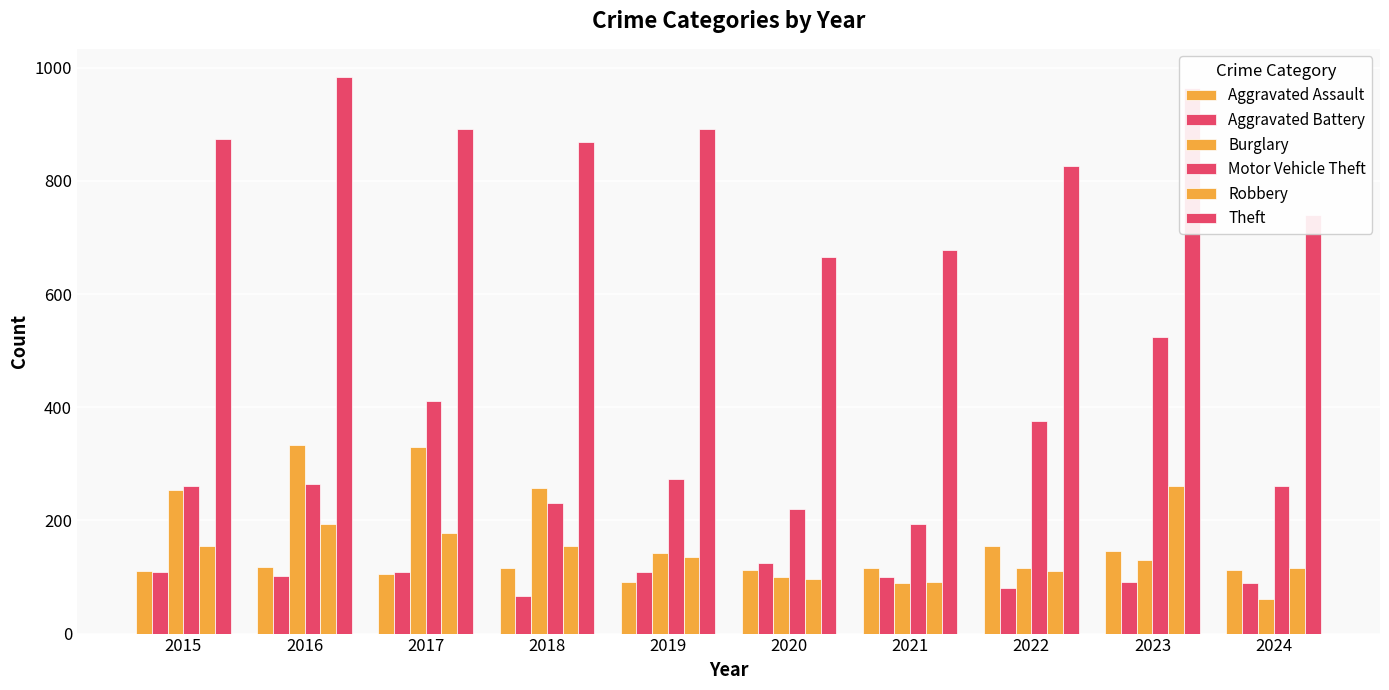

Reading left to right, extract all data points from this chart.

Aggravated Assault: 2015=110	2016=118	2017=105	2018=115	2019=92	2020=113	2021=115	2022=154	2023=146	2024=113
Aggravated Battery: 2015=108	2016=102	2017=108	2018=67	2019=108	2020=125	2021=100	2022=81	2023=92	2024=89
Burglary: 2015=254	2016=333	2017=329	2018=257	2019=143	2020=100	2021=90	2022=116	2023=130	2024=61
Motor Vehicle Theft: 2015=261	2016=265	2017=411	2018=231	2019=273	2020=221	2021=193	2022=376	2023=524	2024=261
Robbery: 2015=154	2016=194	2017=178	2018=155	2019=135	2020=97	2021=91	2022=111	2023=260	2024=116
Theft: 2015=874	2016=984	2017=892	2018=868	2019=891	2020=666	2021=678	2022=827	2023=964	2024=739